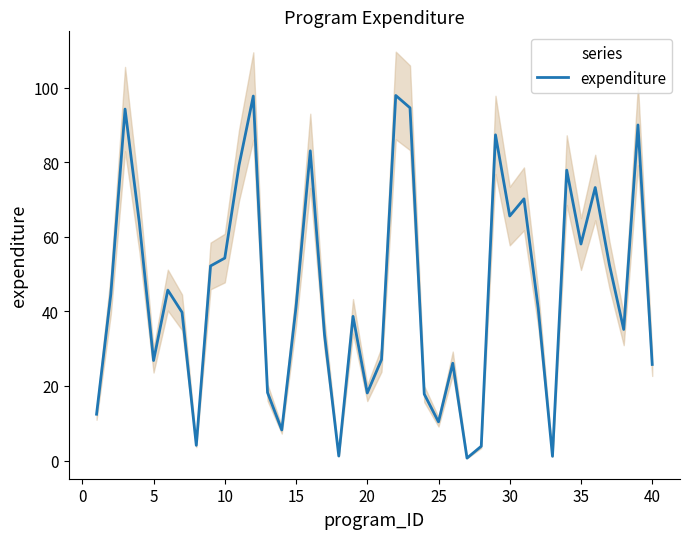

Does the chart have visible grid lines?

No